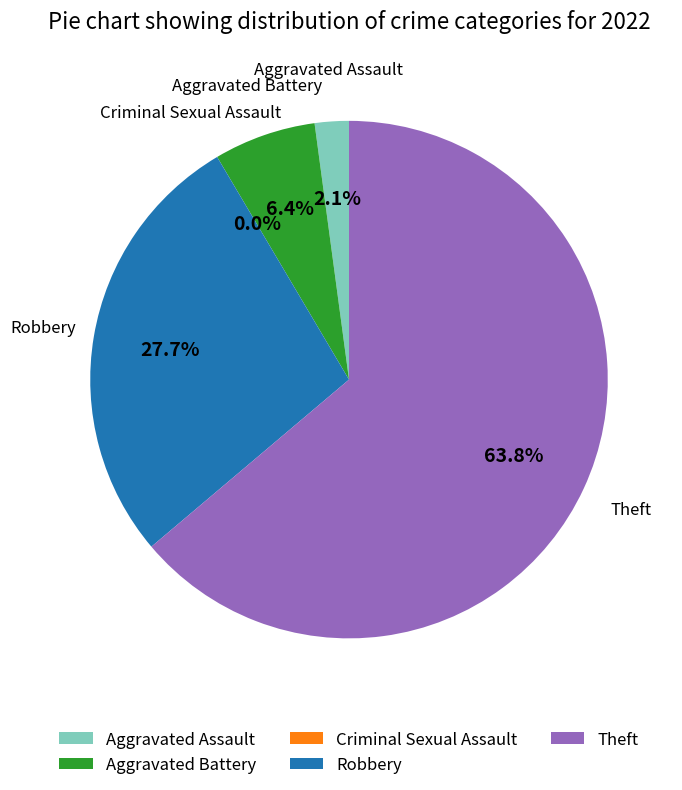

What percentage is the Aggravated Assault slice, to the nearest percent?

2%